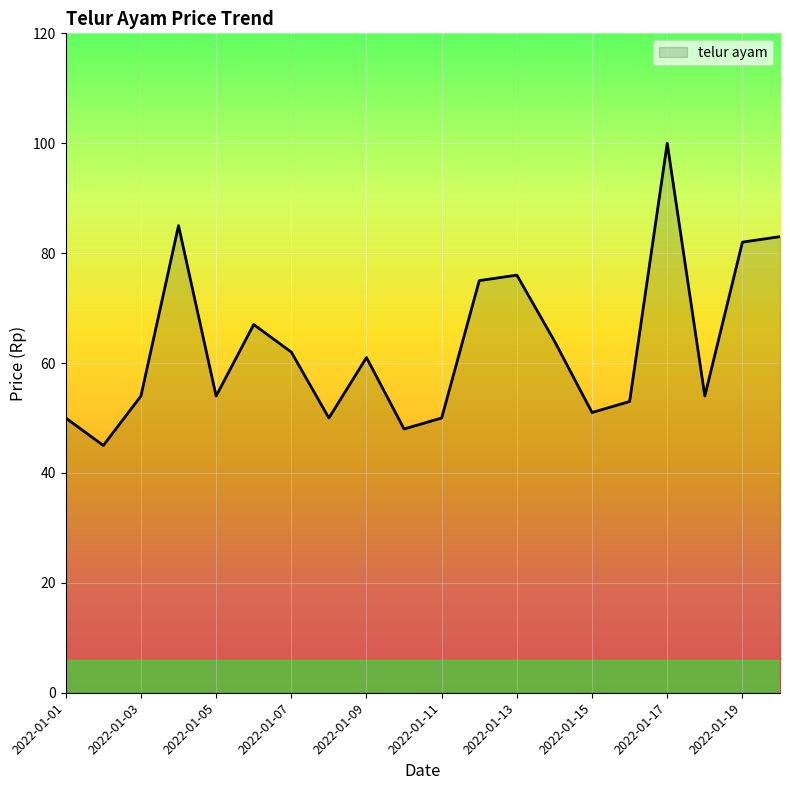

What is the greatest value displayed?

100.0